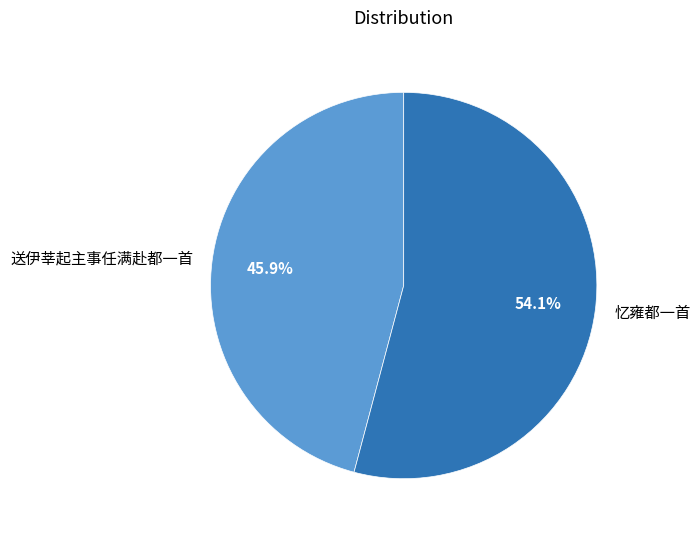

What is the majority slice?

忆雍都一首